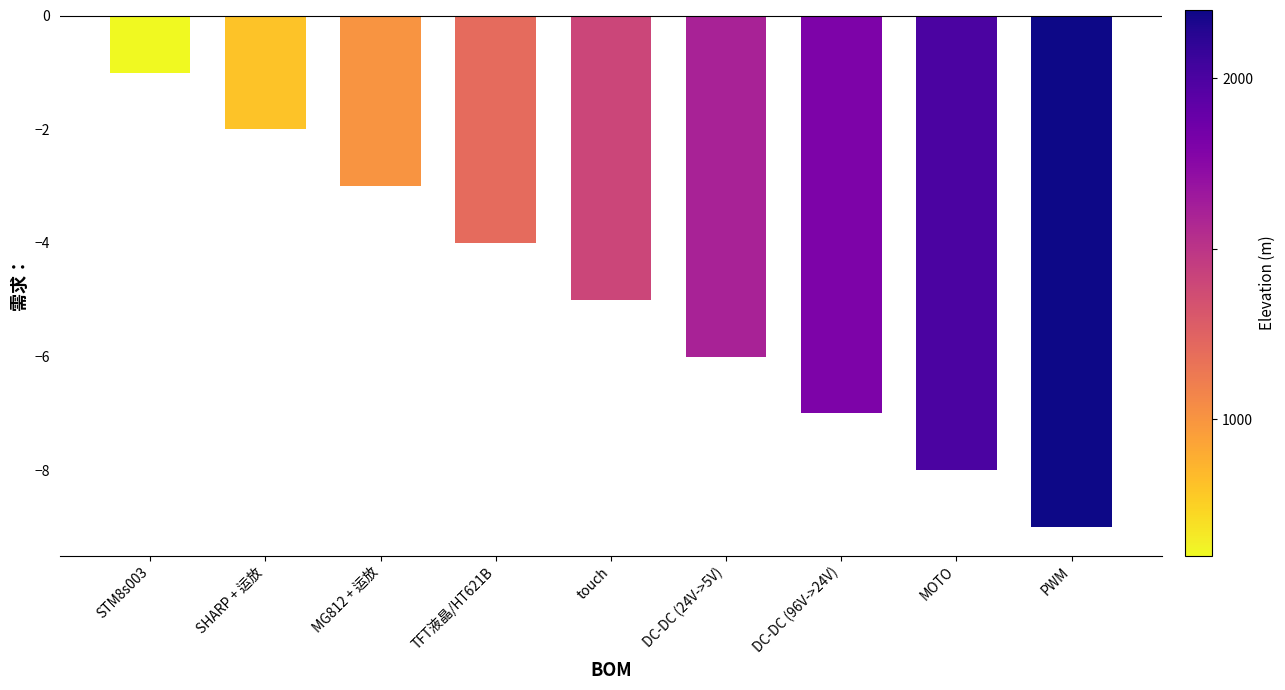

What is the average value?

-5